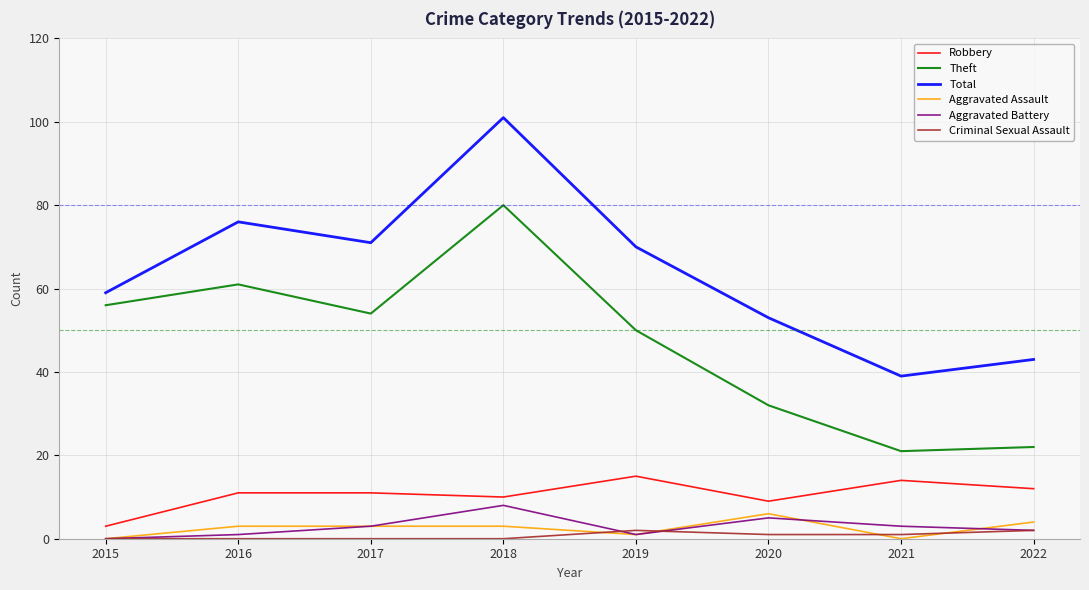

What is the total value across all series at 2018?

202